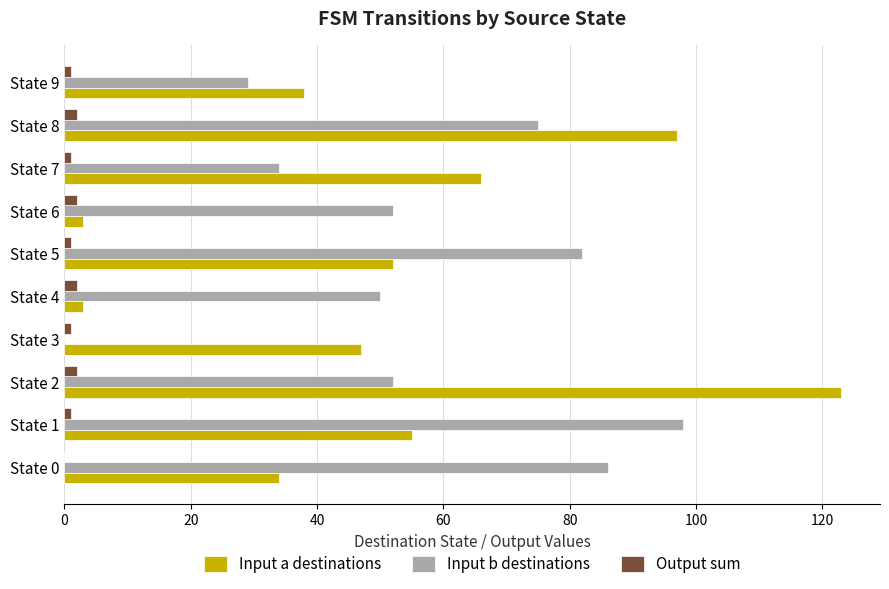

Which series has the largest total across all categories?

Input b destinations